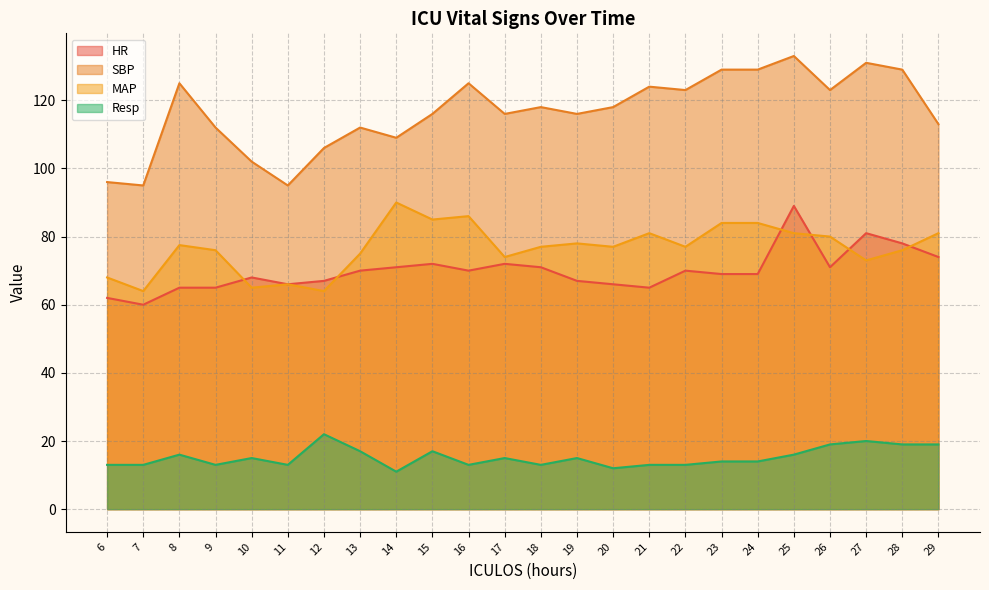

In HR, how many points are higher than both neighbors (excluding endpoints)?

6